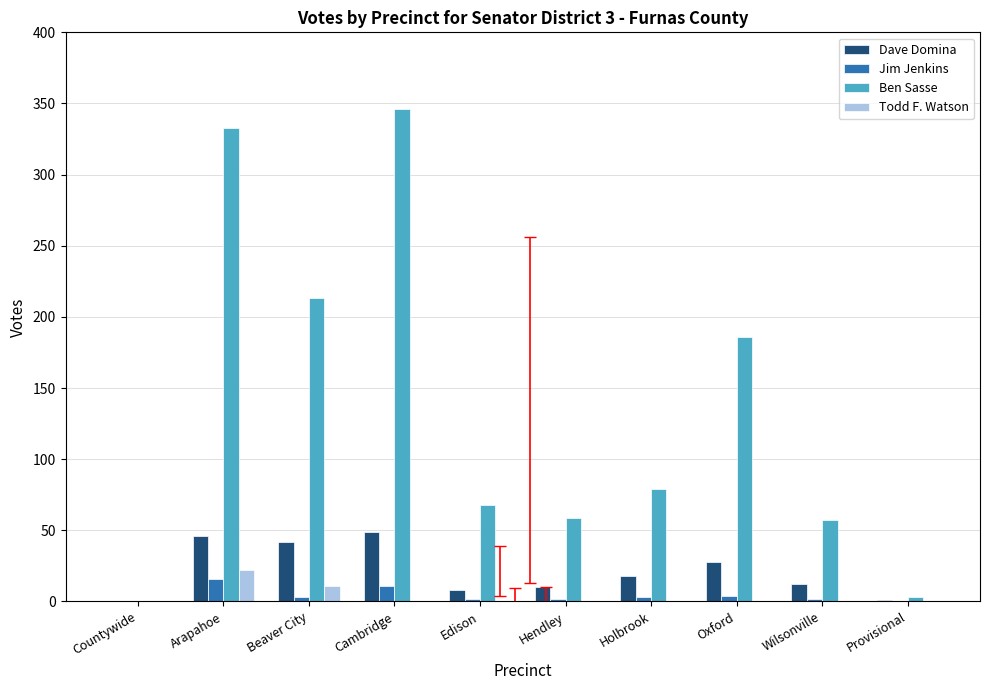

What is the sum of all Todd F. Watson values?

33